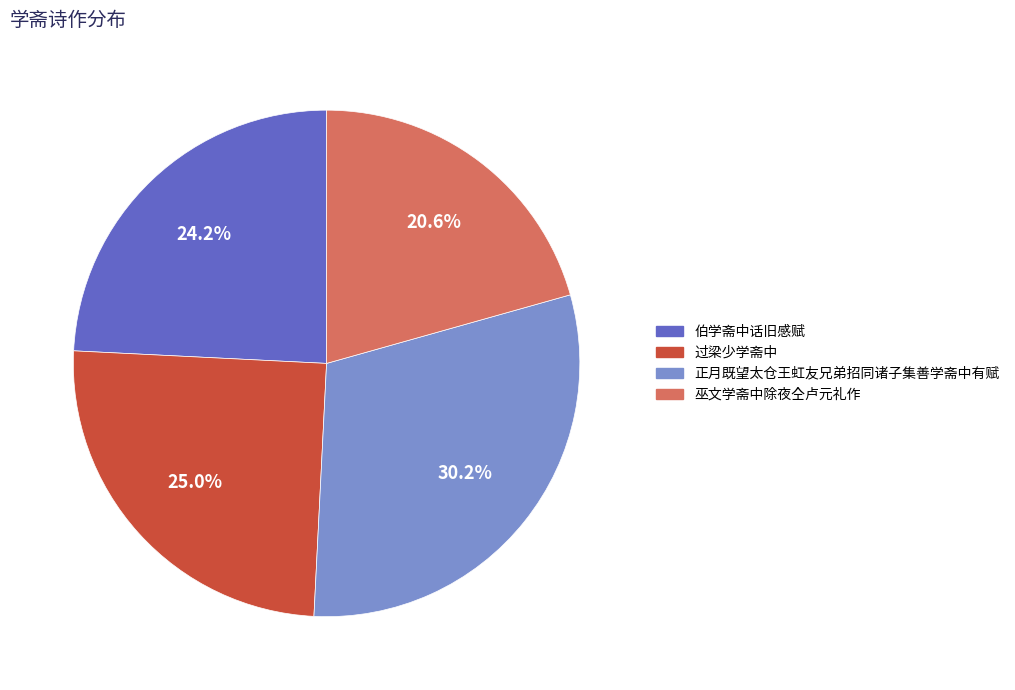

Which category has the biggest portion of the pie?

正月既望太仓王虹友兄弟招同诸子集善学斋中有赋